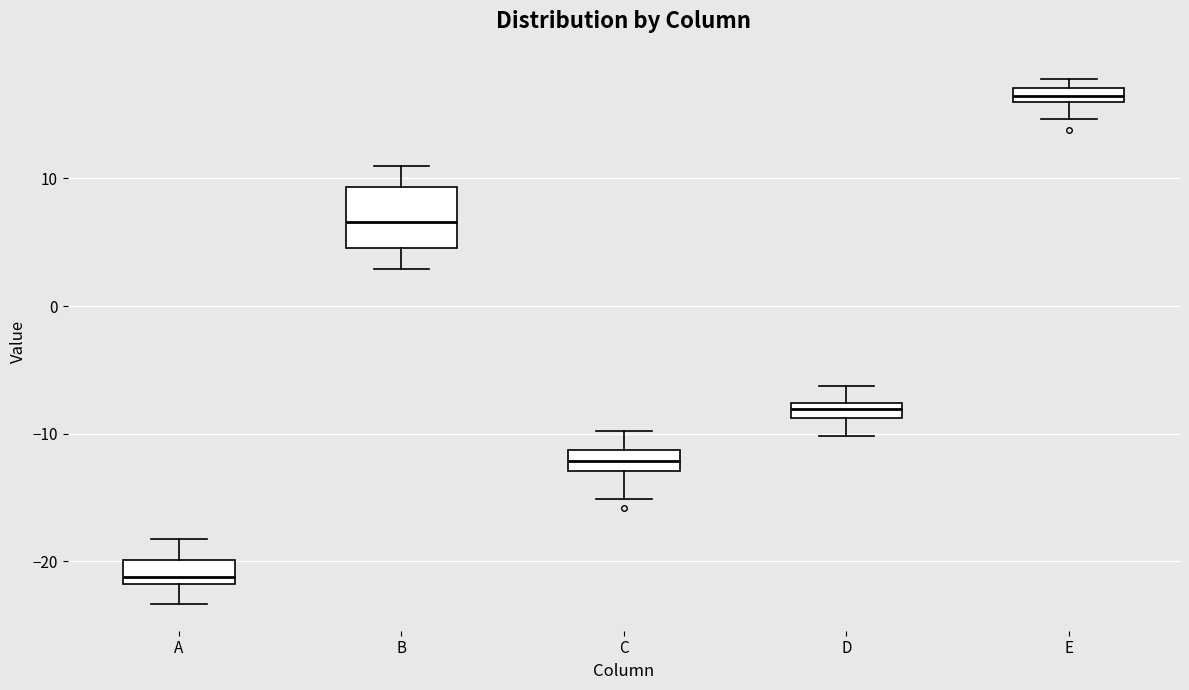

Comparing the boxes themselves (not the whiskers), which one is the tallest?

B